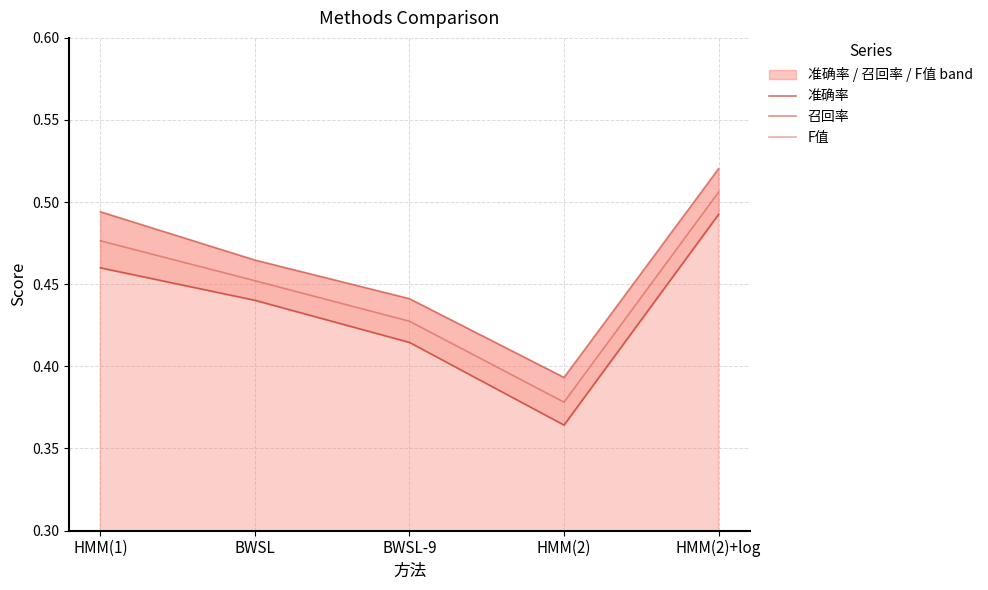

How many categories are shown in the chart?

5